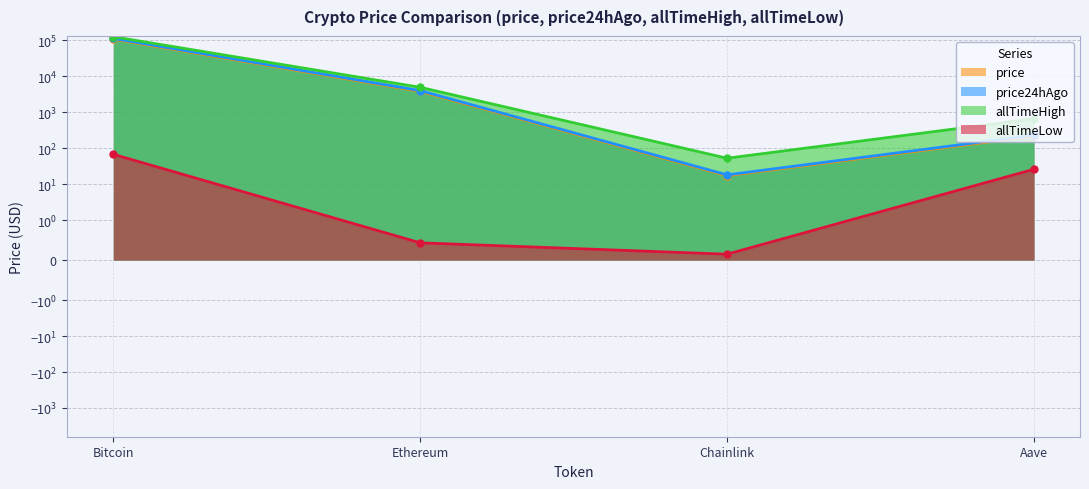

At how many categories does at least one series exceed 41032?

1